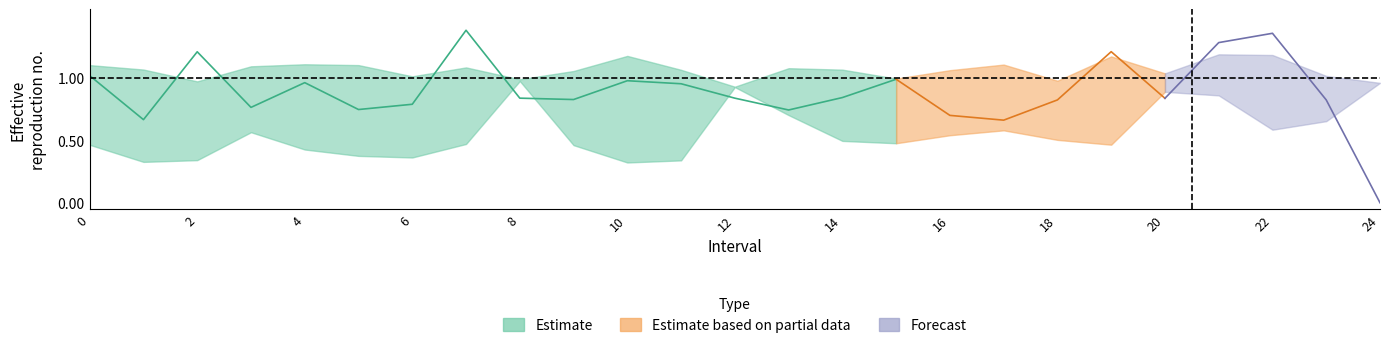

Reading left to right, extract all data points from this chart.

Zmax: 0=1.1	1=1.1	2=1.0	3=1.1	4=1.1	5=1.1	6=1.0	7=1.1	8=1.0	9=1.1	10=1.2	11=1.1	12=0.9	13=1.1	14=1.1	15=1.0	16=1.1	17=1.1	18=1.0	19=1.2	20=1.0	21=1.2	22=1.2	23=1.0	24=1.0
Zmin: 0=0.5	1=0.3	2=0.3	3=0.6	4=0.4	5=0.4	6=0.4	7=0.5	8=1.0	9=0.5	10=0.3	11=0.3	12=0.9	13=0.7	14=0.5	15=0.5	16=0.5	17=0.6	18=0.5	19=0.5	20=0.9	21=0.9	22=0.6	23=0.7	24=1.0
q_value: 0=1.0	1=0.7	2=1.2	3=0.8	4=1.0	5=0.7	6=0.8	7=1.4	8=0.8	9=0.8	10=1.0	11=1.0	12=0.8	13=0.7	14=0.8	15=1.0	16=0.7	17=0.7	18=0.8	19=1.2	20=0.8	21=1.3	22=1.4	23=0.8	24=-0.0